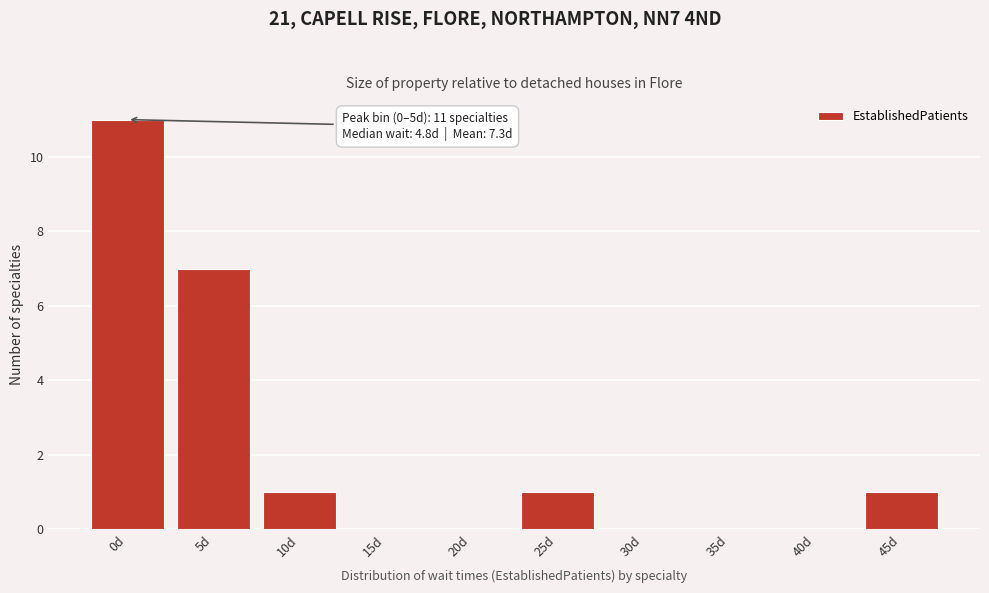

Reading left to right, transcribe all the data shown in this chart.

0d=11	5d=7	10d=1	15d=0	20d=0	25d=1	30d=0	35d=0	40d=0	45d=1